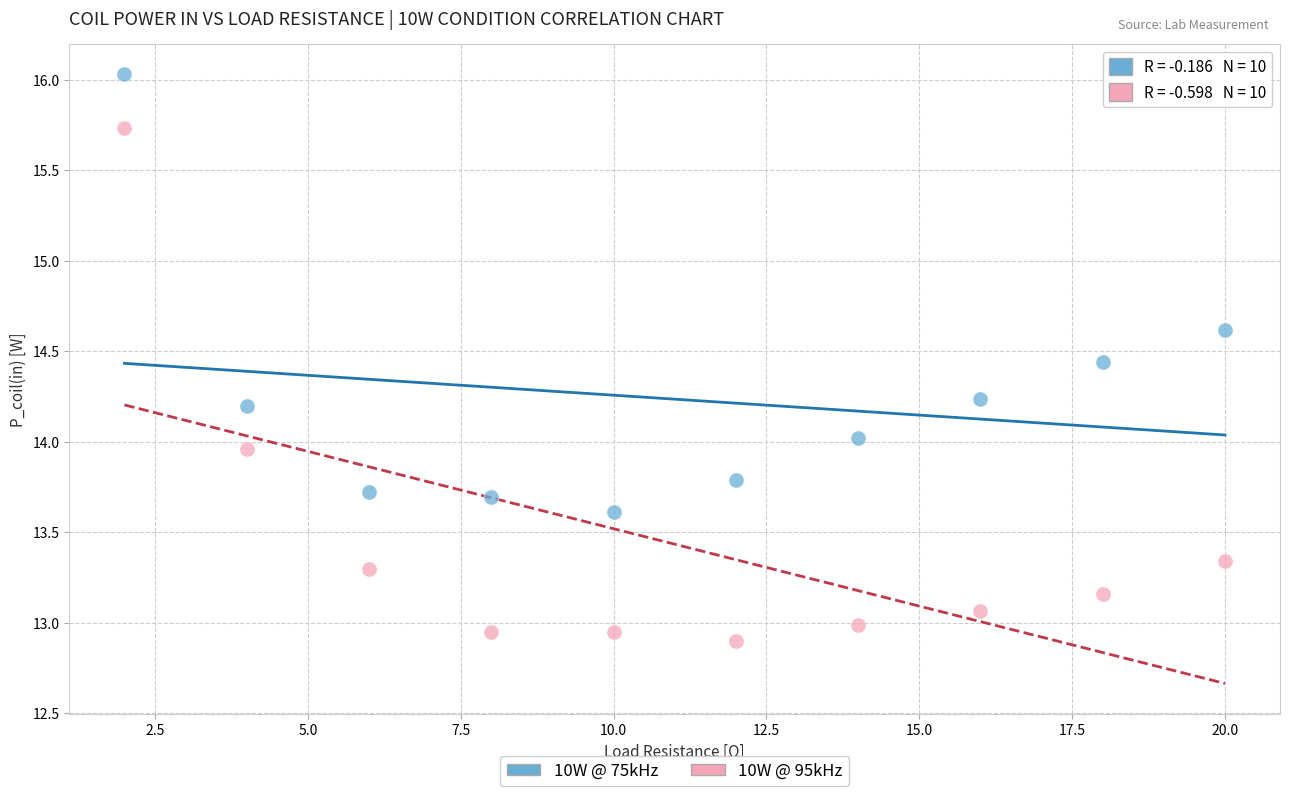

Which series has the widest spread of Y values?

10W @ 95kHz